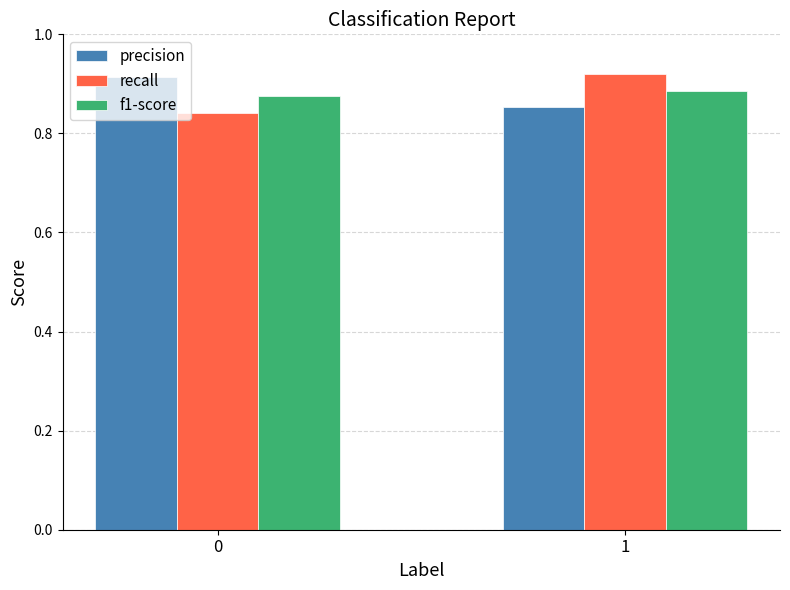

Rank the categories by precision value from lowest to highest.

1, 0